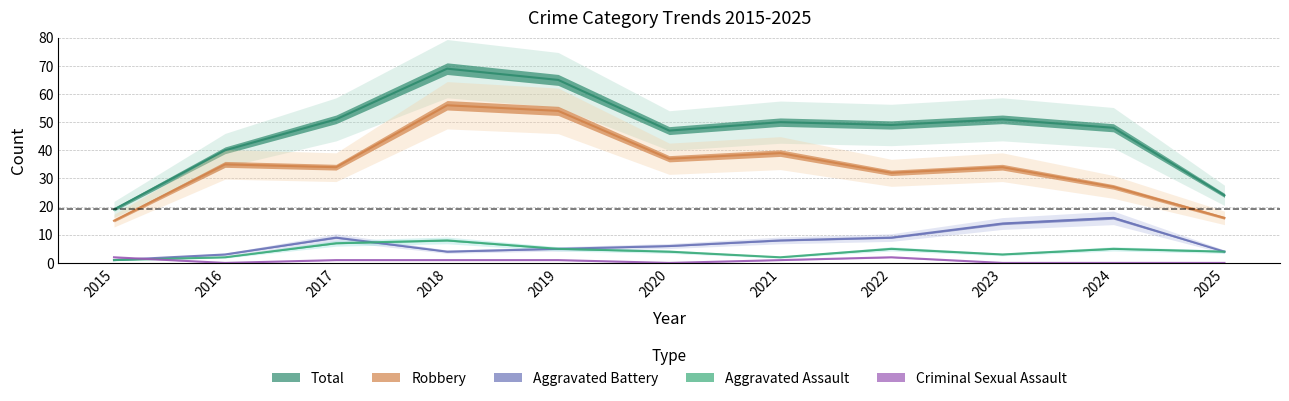

The Total series shows 72 at 2020. True or false?

False